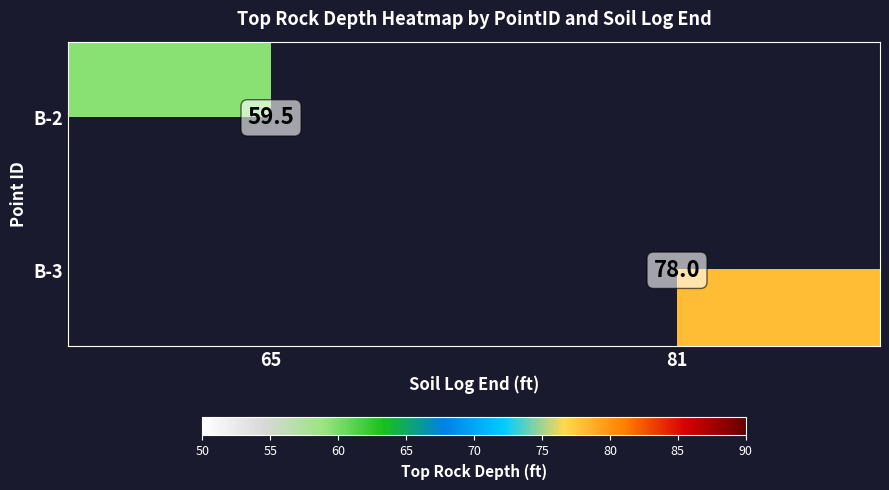

The B-2 series shows 59.5 at 65. True or false?

True